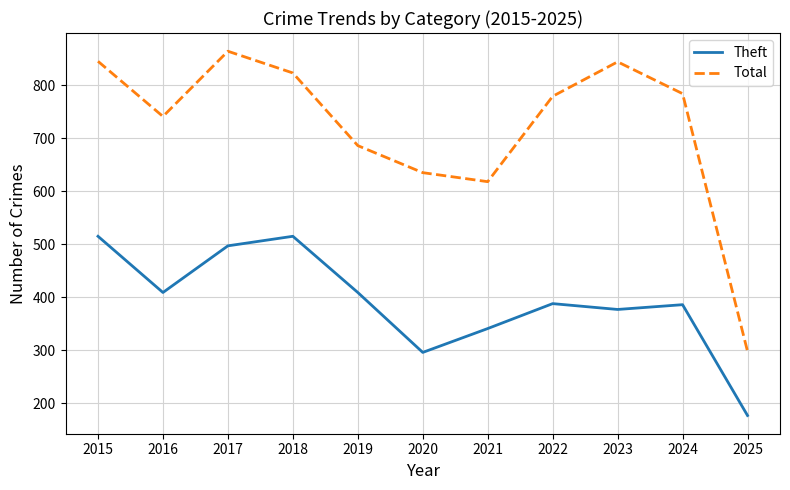

How many interior local valleys does the Total series have?

2